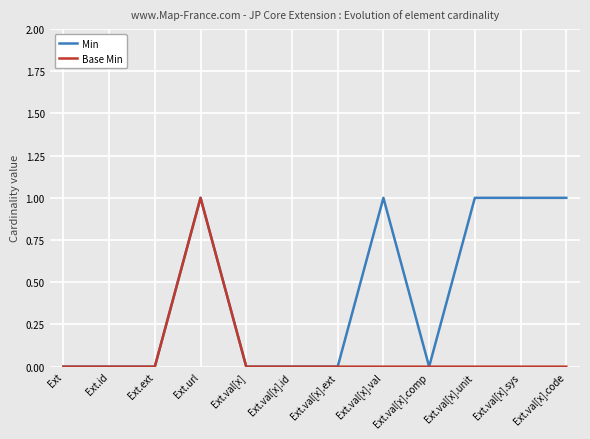

What is the maximum value for Base Min?

1